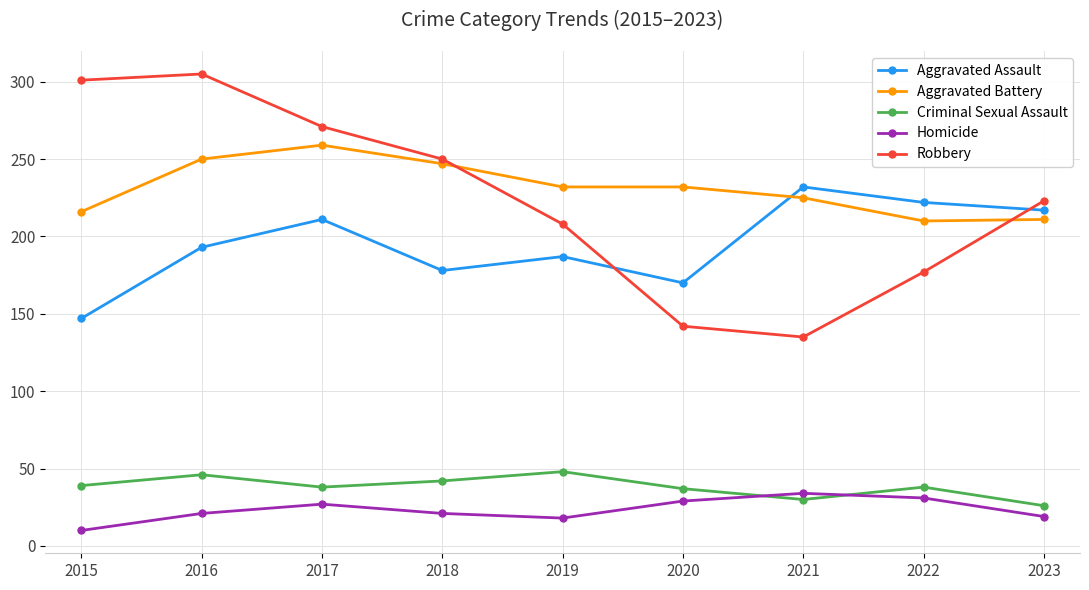

The value of Aggravated Assault at 2017 is 300. True or false?

False